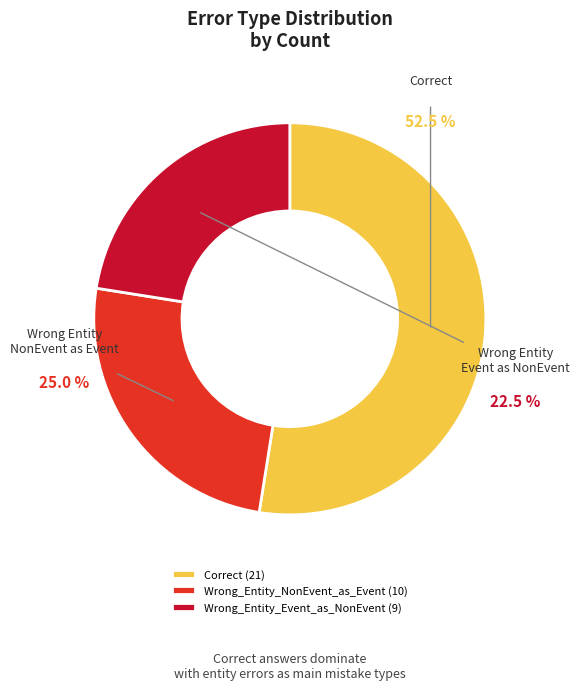

Is Wrong_Entity_NonEvent_as_Event the majority of the pie?

No